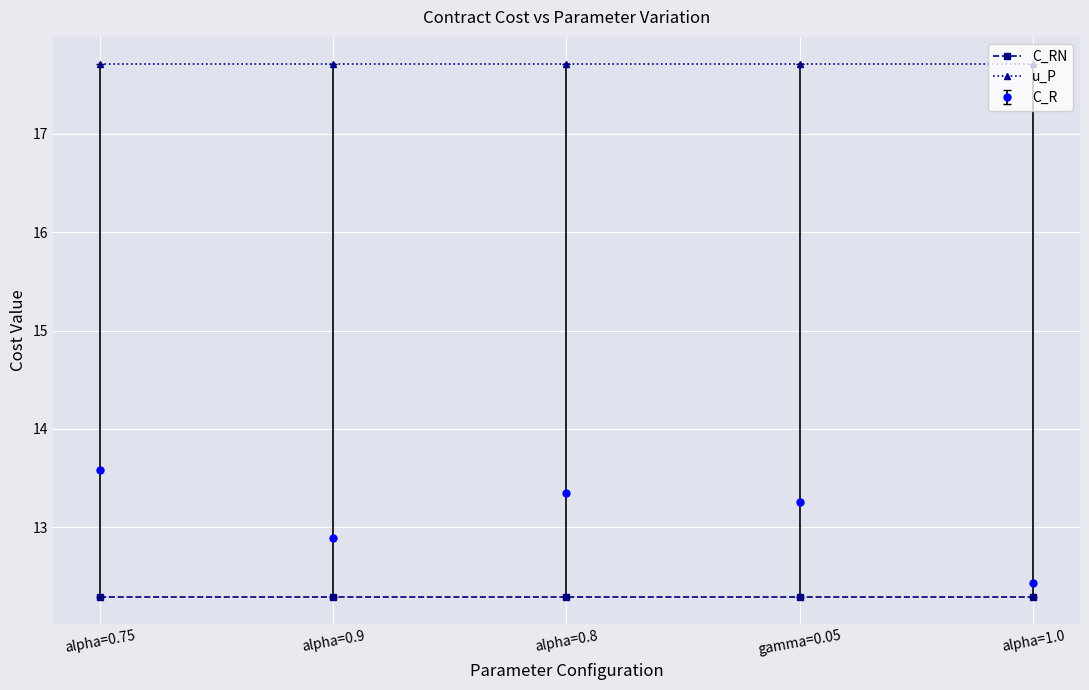

How many lines are shown in the chart?

3